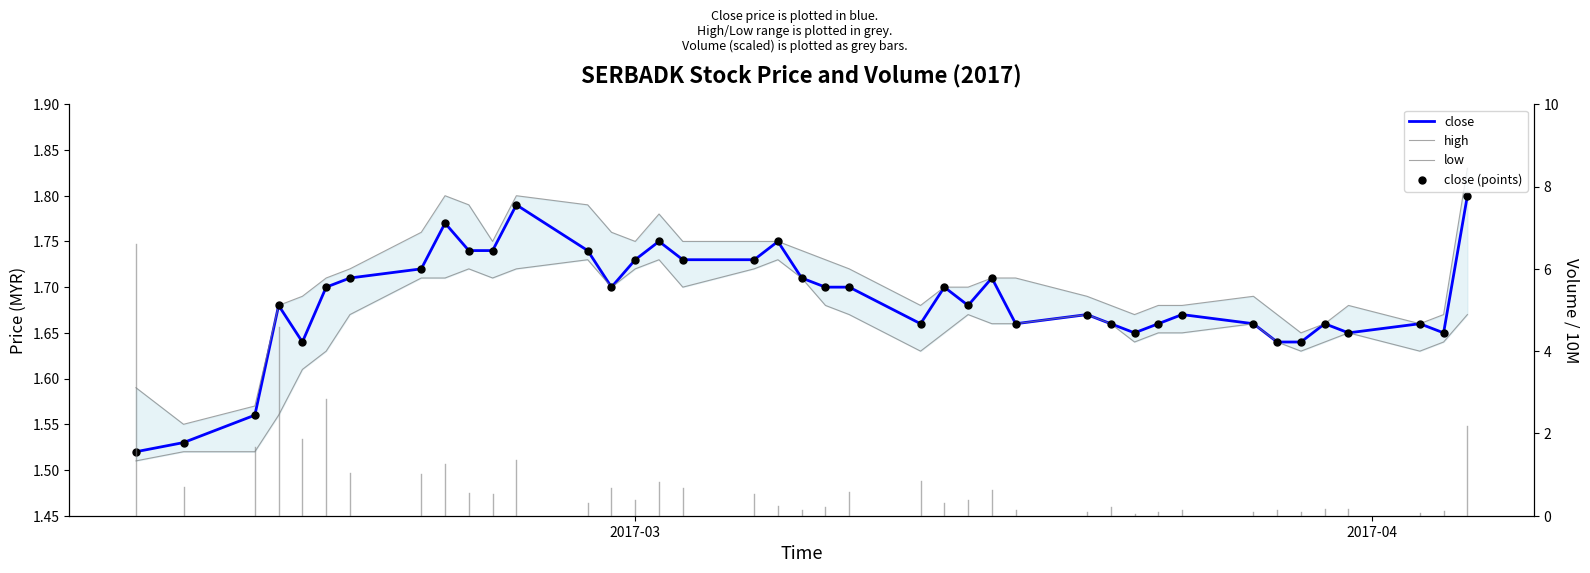

Which series reaches the maximum Y coordinate?

high